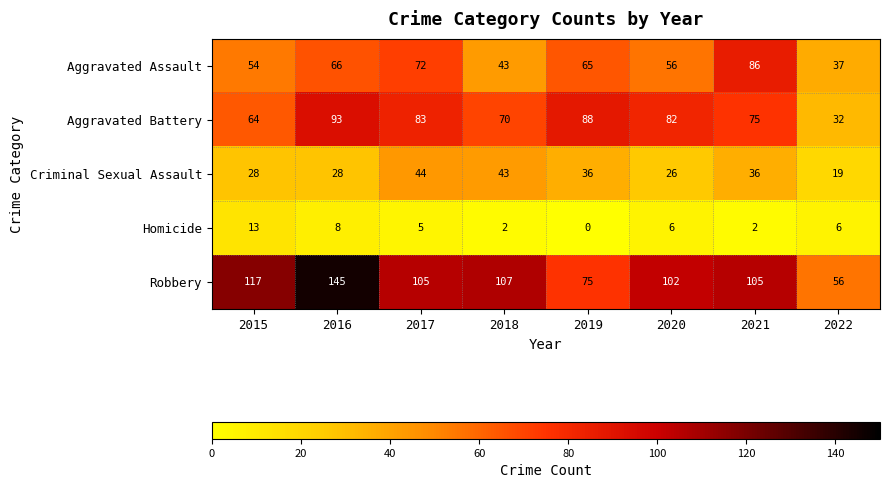

How many categories are shown in the chart?

8